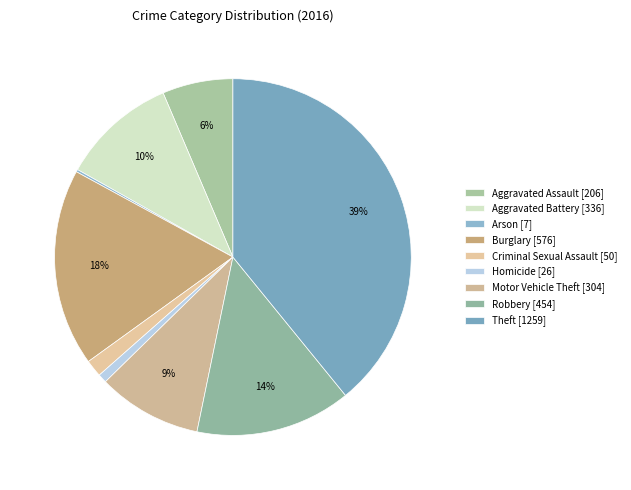

Which slice is the smallest?

Arson